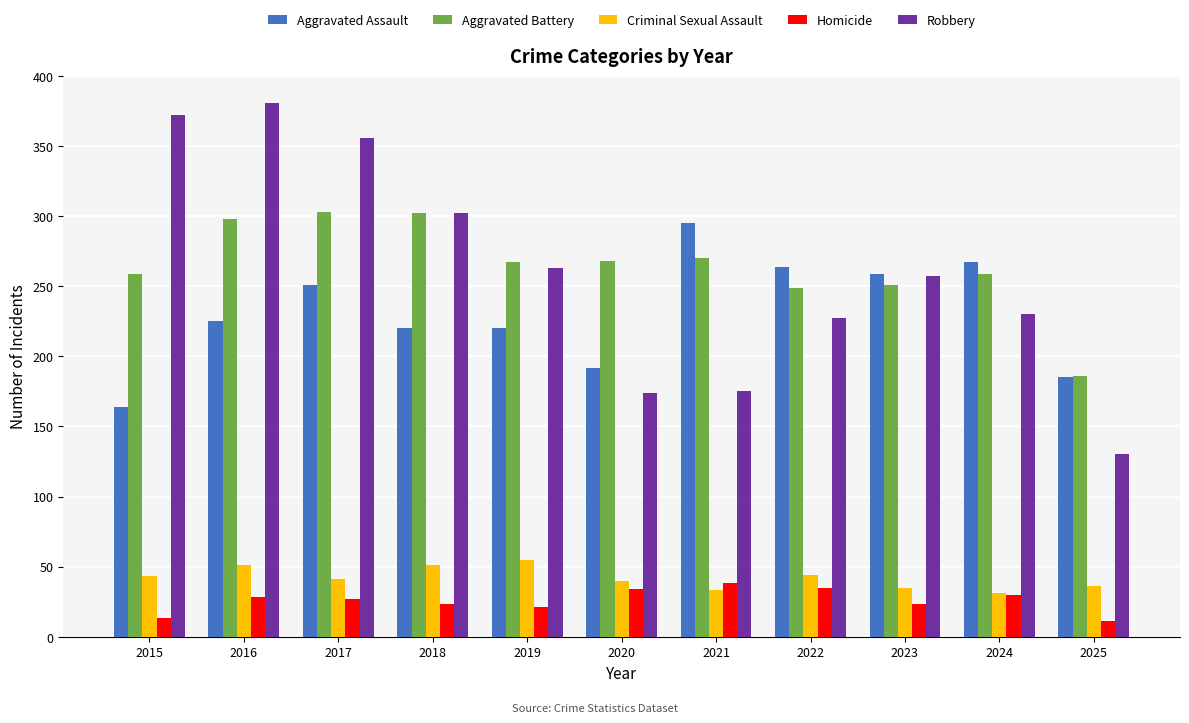

Is the value of Aggravated Battery at 2023 greater than the value of Robbery at 2022?

Yes